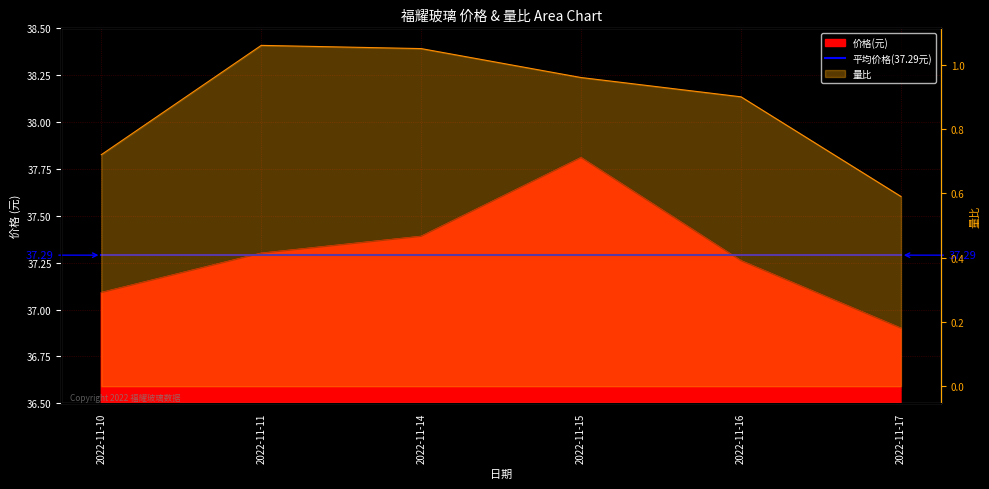

The value of 量比 at 2022-11-14 is 1.1. True or false?

True